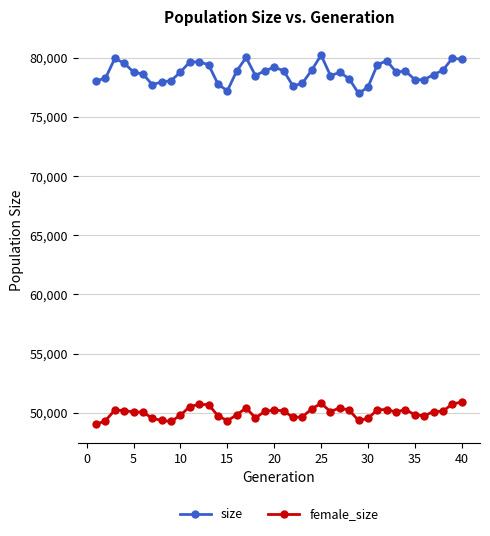

Which series has the widest spread of values?

size